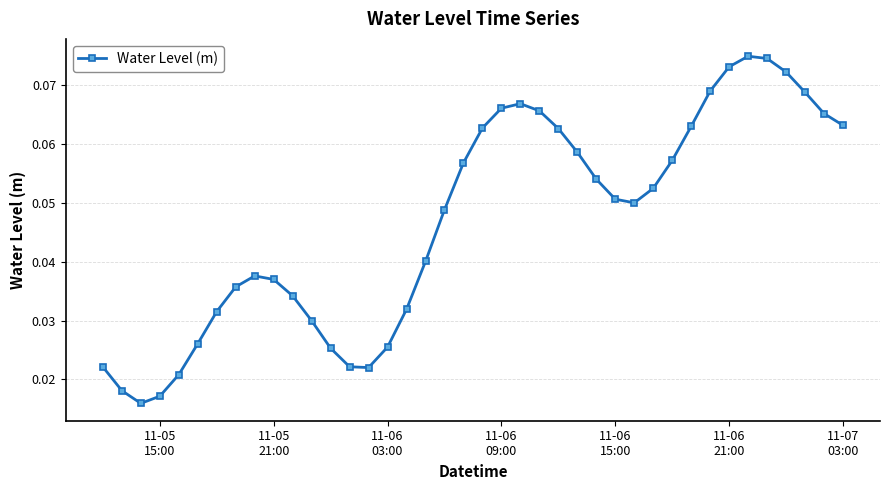

Count the values in the range 0 to 1.

40